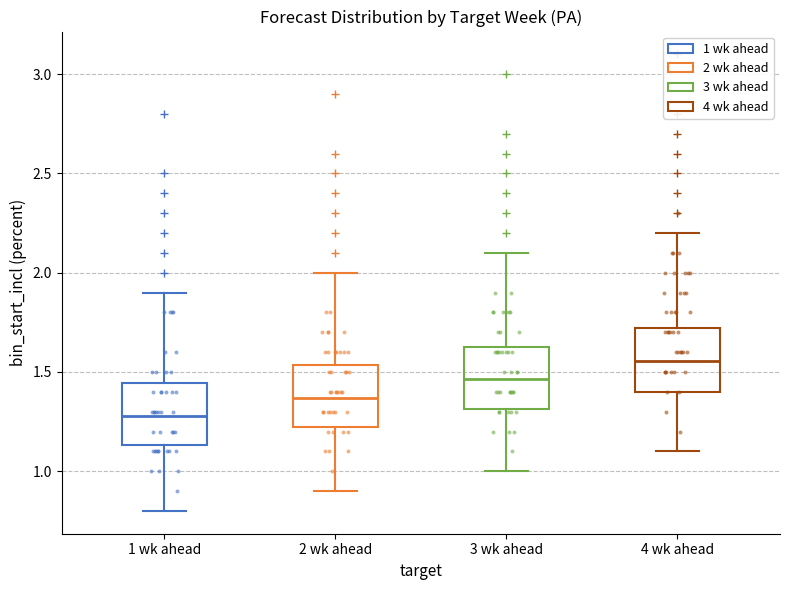

Reading left to right, transcribe this box plot: for each box, give where its median line is, the range the box spans, and where its two whiskers end, as read against the y-axis. The values are not printed on the chart, so give them approximately, as read against the axis.

1 wk ahead: median 1.30, box 1.15 to 1.45, whiskers 0.80 to 1.90
2 wk ahead: median 1.35, box 1.20 to 1.55, whiskers 0.90 to 2.00
3 wk ahead: median 1.45, box 1.30 to 1.65, whiskers 1.00 to 2.10
4 wk ahead: median 1.55, box 1.40 to 1.70, whiskers 1.10 to 2.20